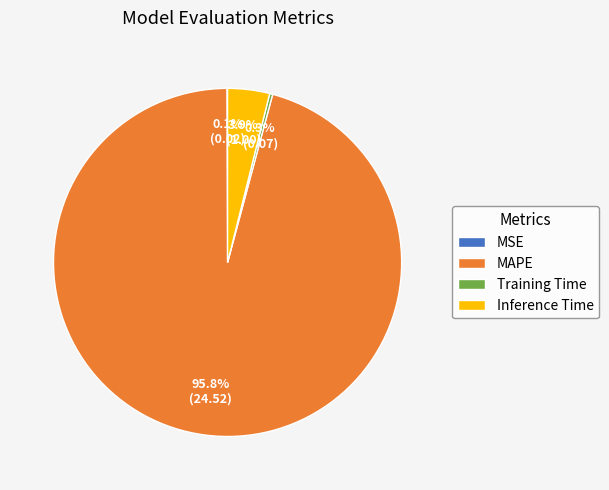

Between Inference Time and MAPE, which is larger?

MAPE